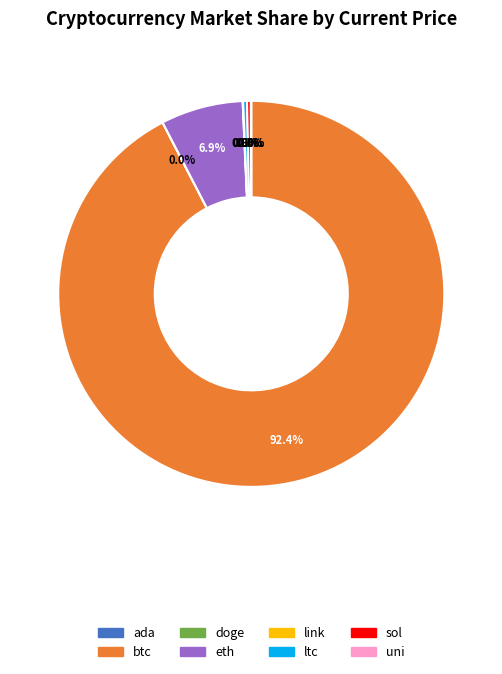

Approximately how many times larger is the value at eth compared to ltc?

21.3